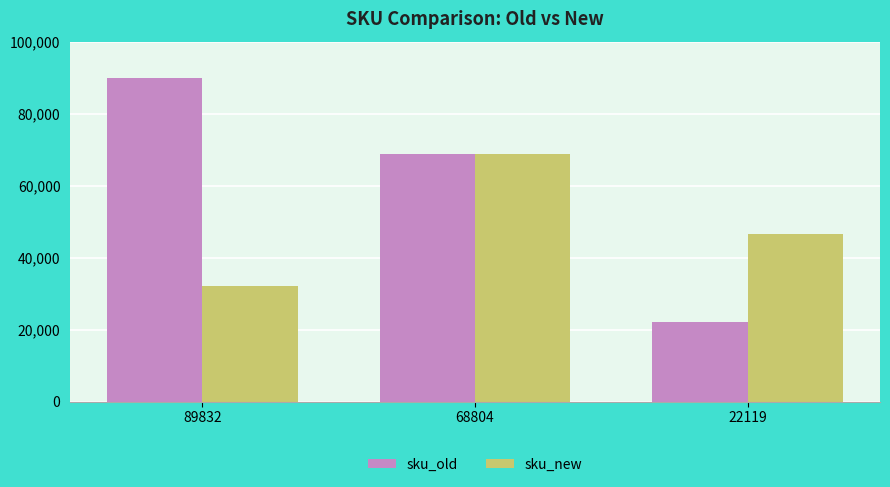

Which series has the largest total across all categories?

sku_old